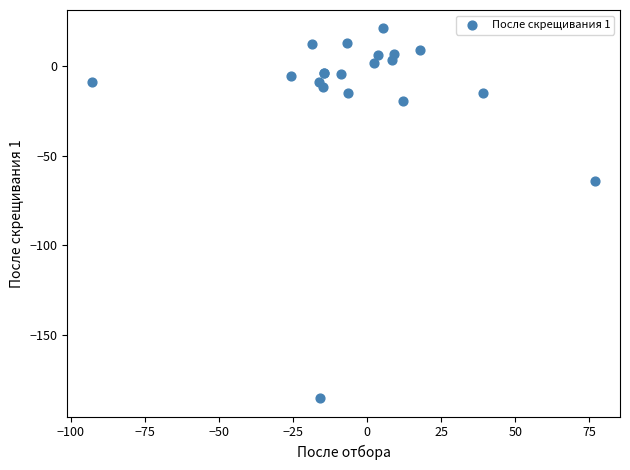

What Y value in the scatter plot is closest to -82?

-64.3